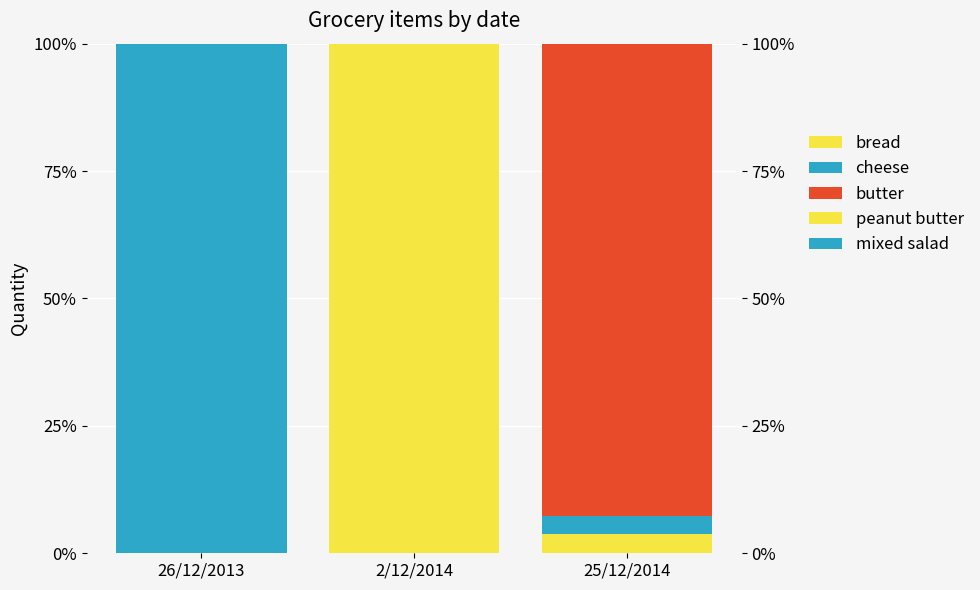

List the labels in order of cheese value, smallest first.

26/12/2013, 2/12/2014, 25/12/2014